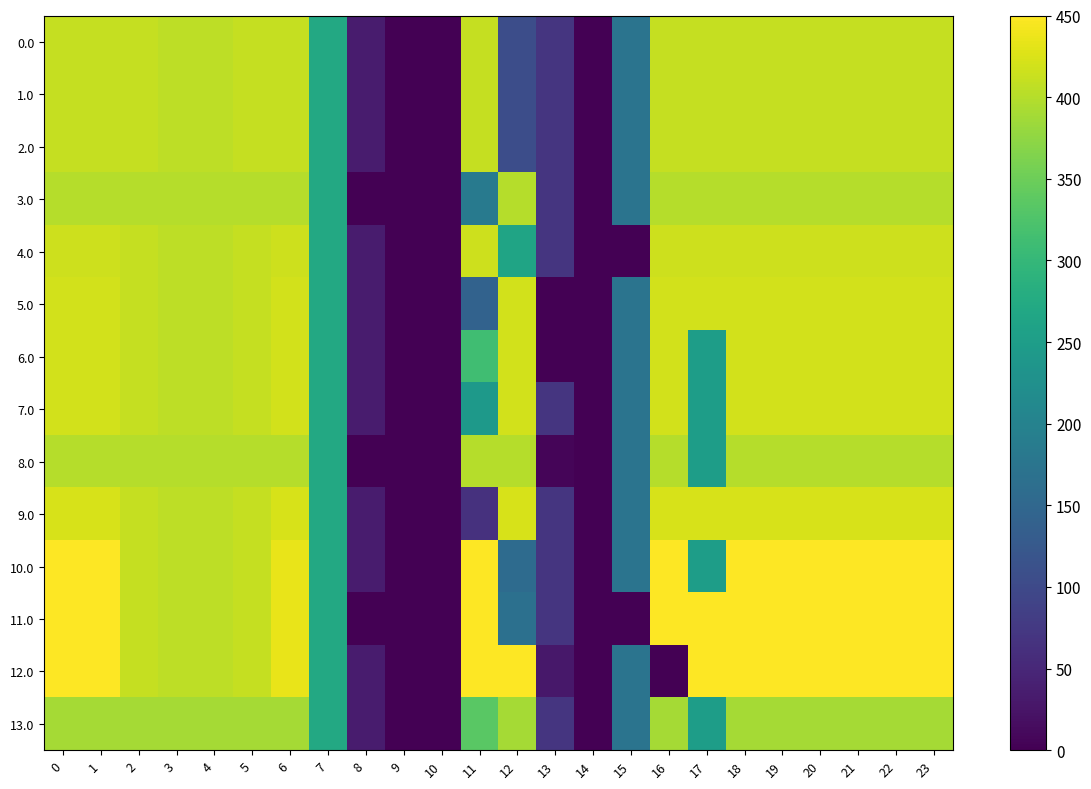

At how many categories does at least one series exceed 8?

21